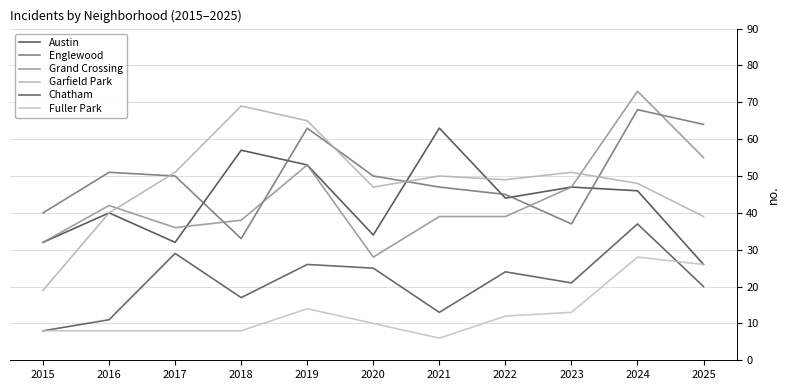

Where is Grand Crossing nearest to the value 50?

2019